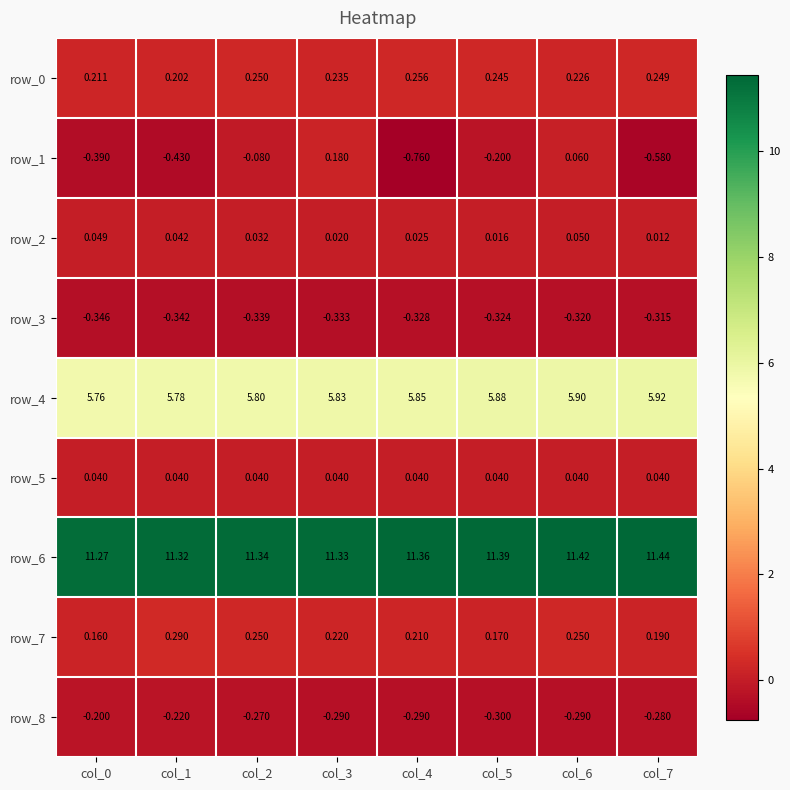

What is the difference between the row_1 values at col_5 and col_4?

0.6